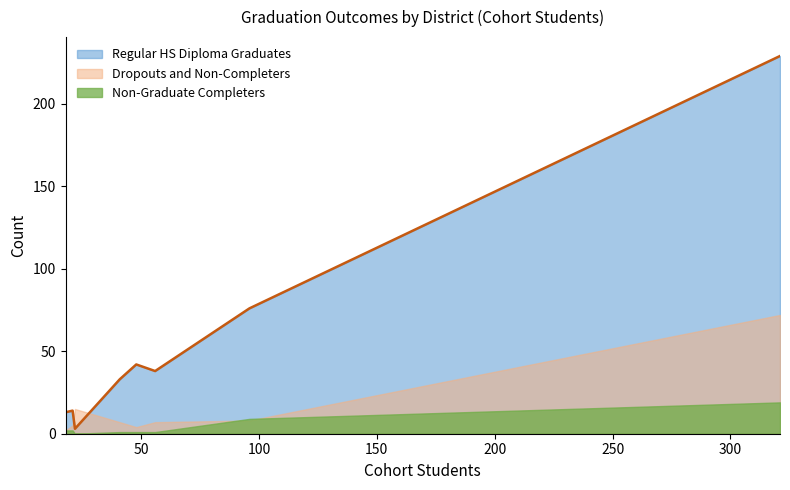

True or false: Non-Graduate Completers and Dropouts and Non-Completers cross at least once.

True